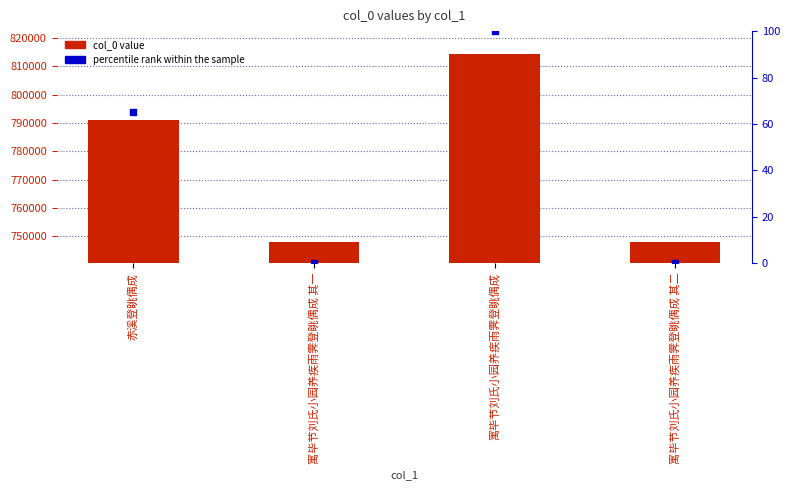

Which series reaches the minimum Y coordinate?

percentile rank within the sample